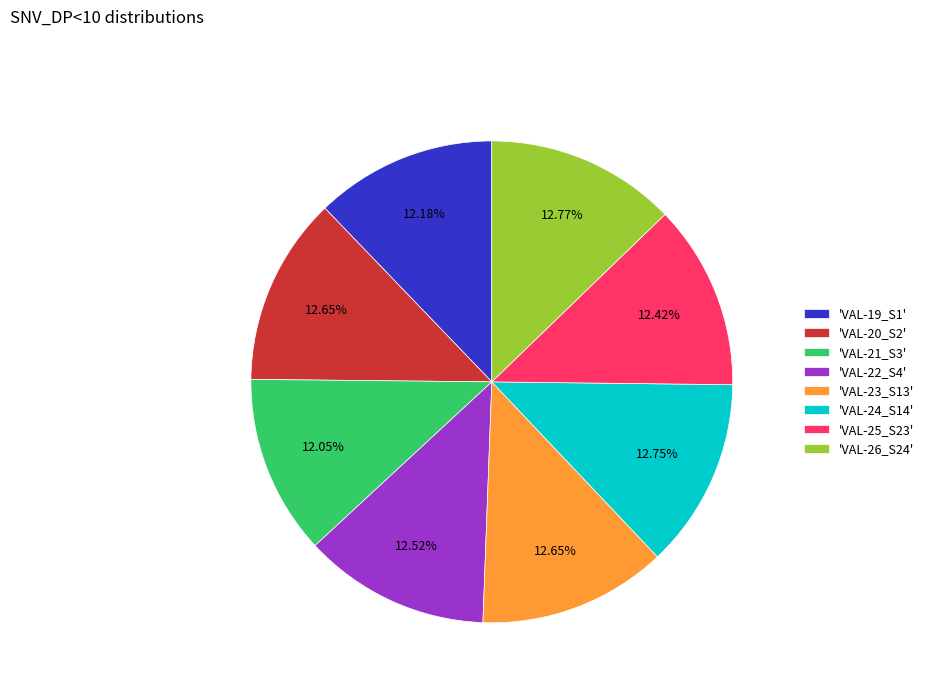

Is the sum of 'VAL-19_S1' and 'VAL-24_S14' greater than half?

No